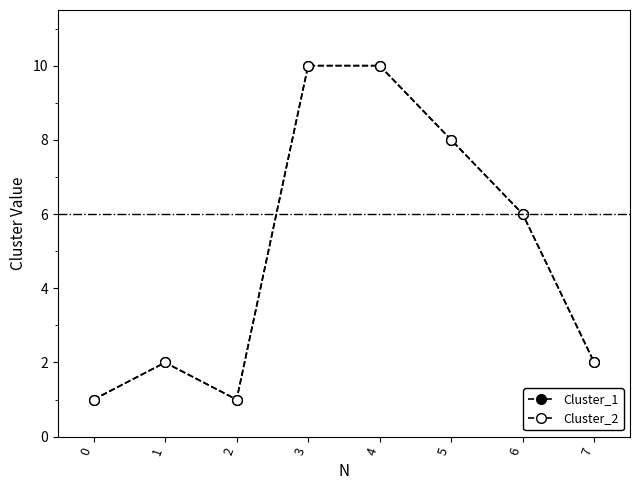

Does the chart have visible grid lines?

No